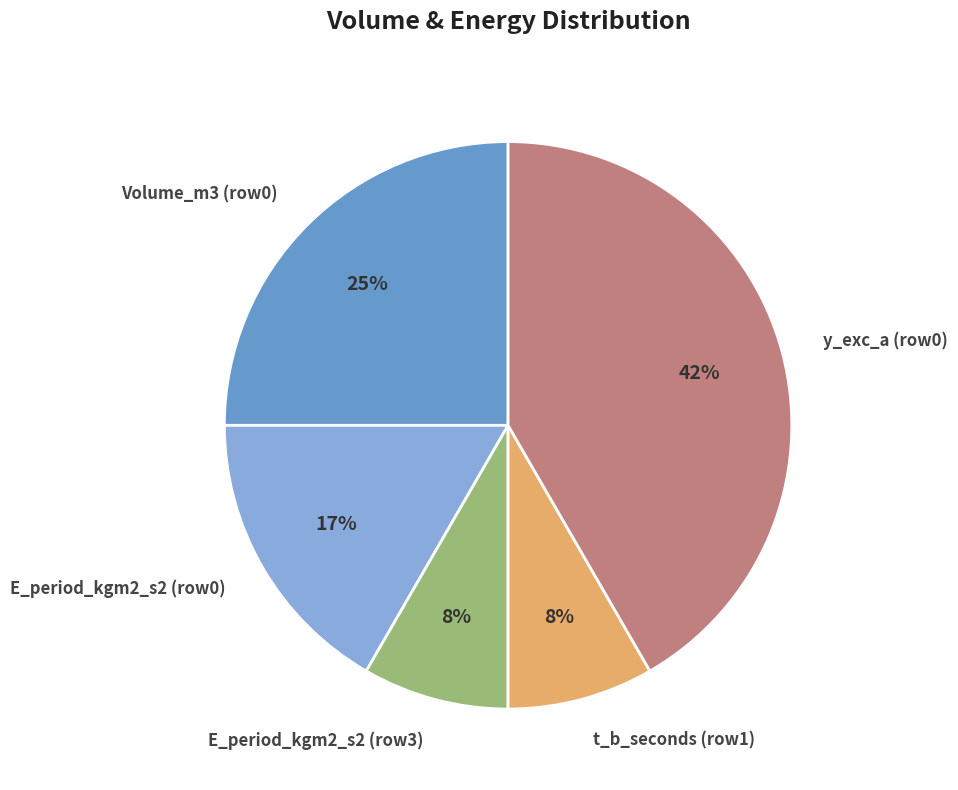

How many segments does this pie chart have?

5